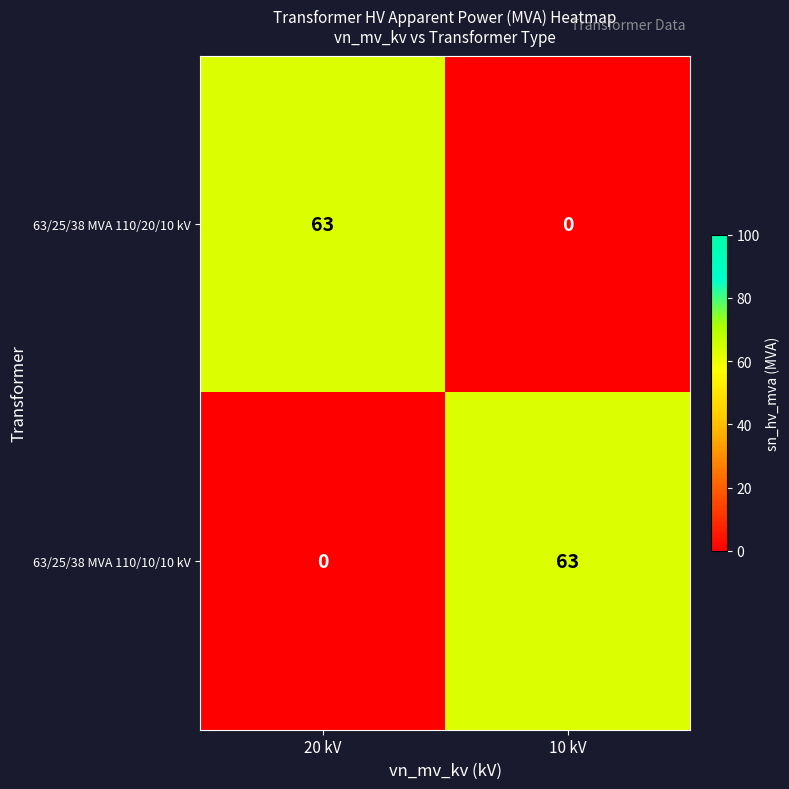

Count the number of data series in this chart.

2